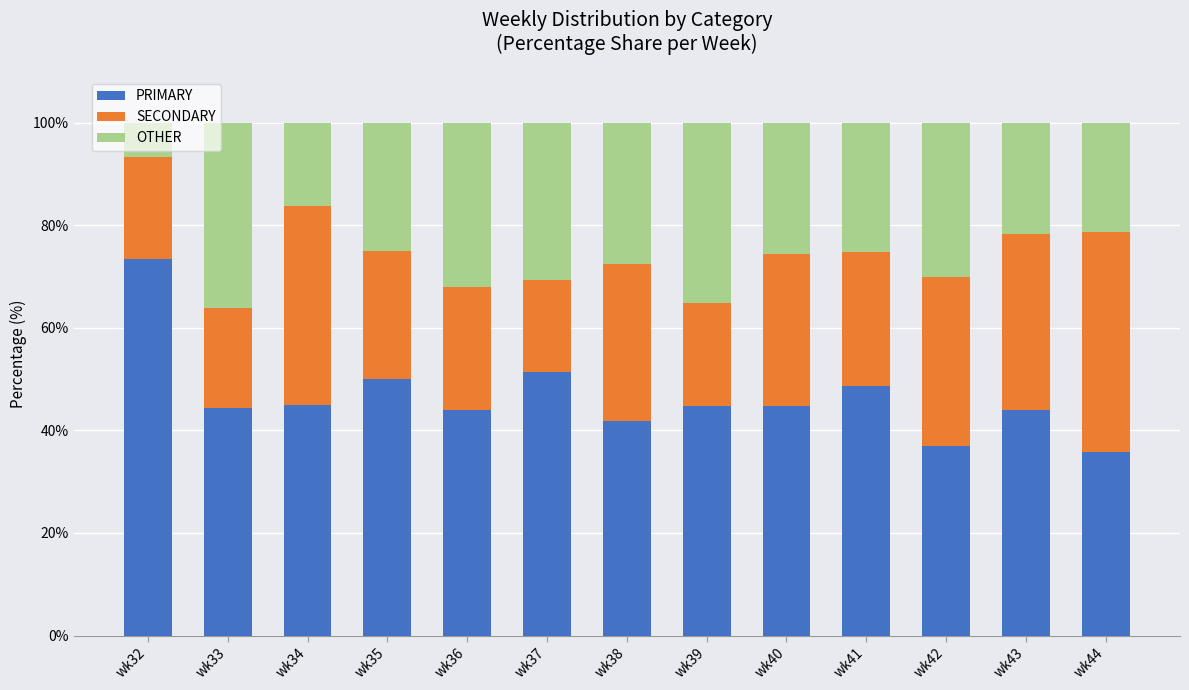

True or false: PRIMARY has a value of 51.3 at wk37.

True